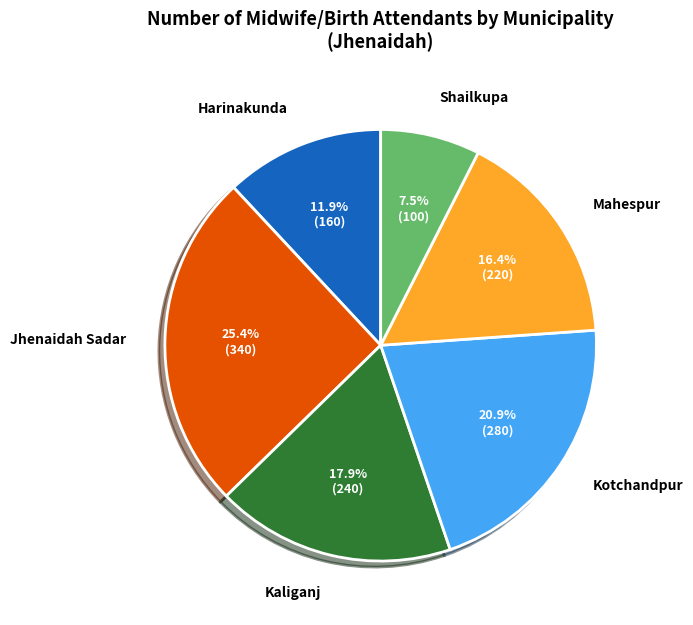

Count the number of slices in the pie.

6